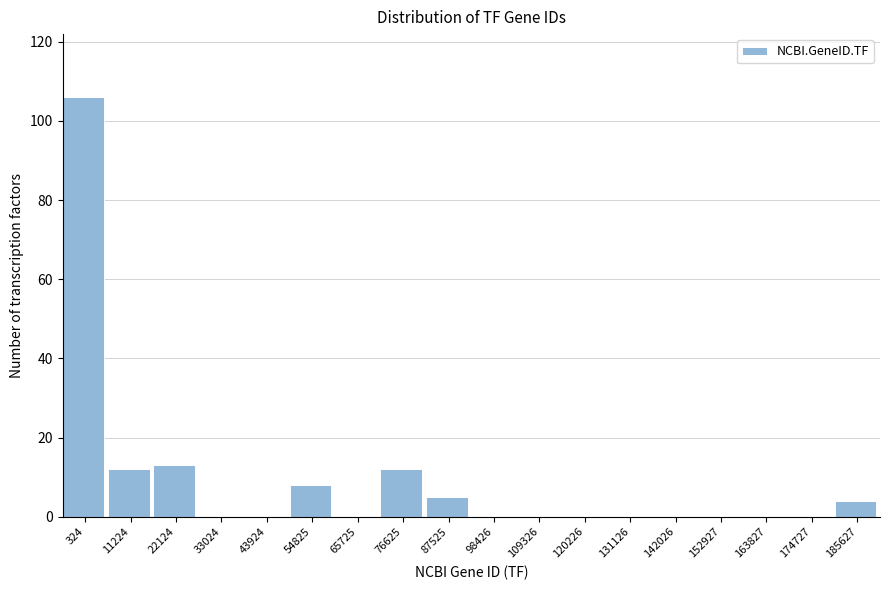

Reading left to right, extract all data points from this chart.

324=106	11224=12	22124=13	33024=0	43924=0	54825=8	65725=0	76625=12	87525=5	98426=0	109326=0	120226=0	131126=0	142026=0	152927=0	163827=0	174727=0	185627=4